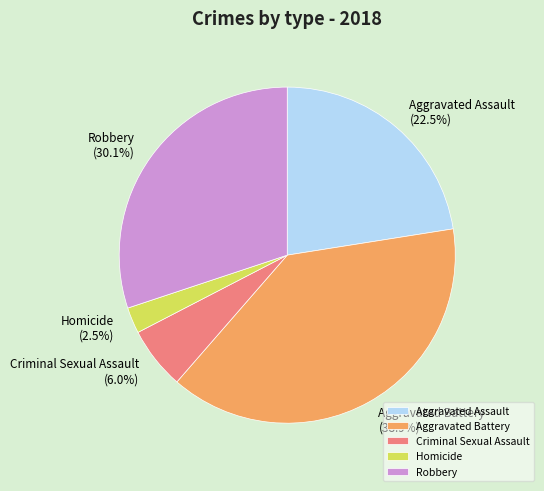

Is the sum of Aggravated Assault and Robbery greater than half?

Yes